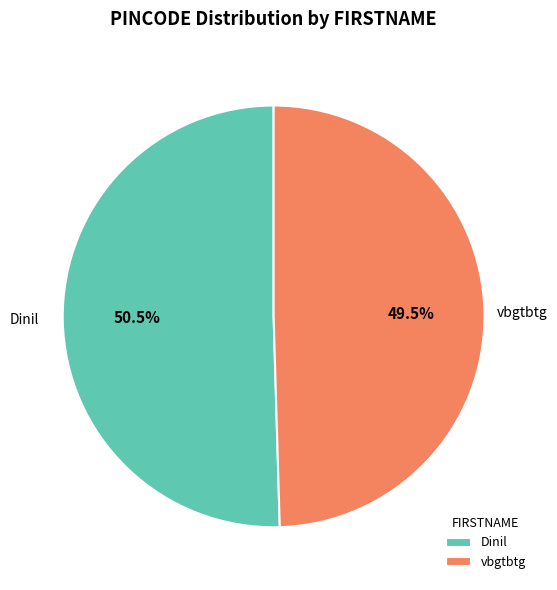

What percentage is NOT represented by Dinil?

49.5%